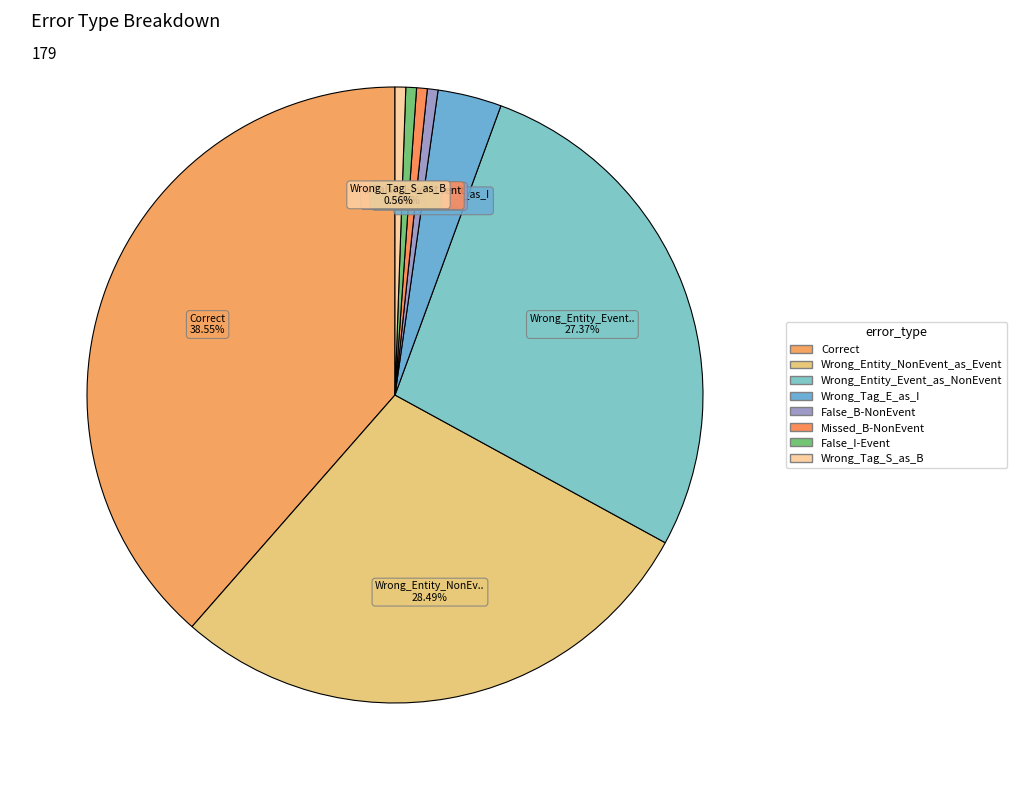

To the nearest percent, what portion does Missed_B-NonEvent represent?

1%